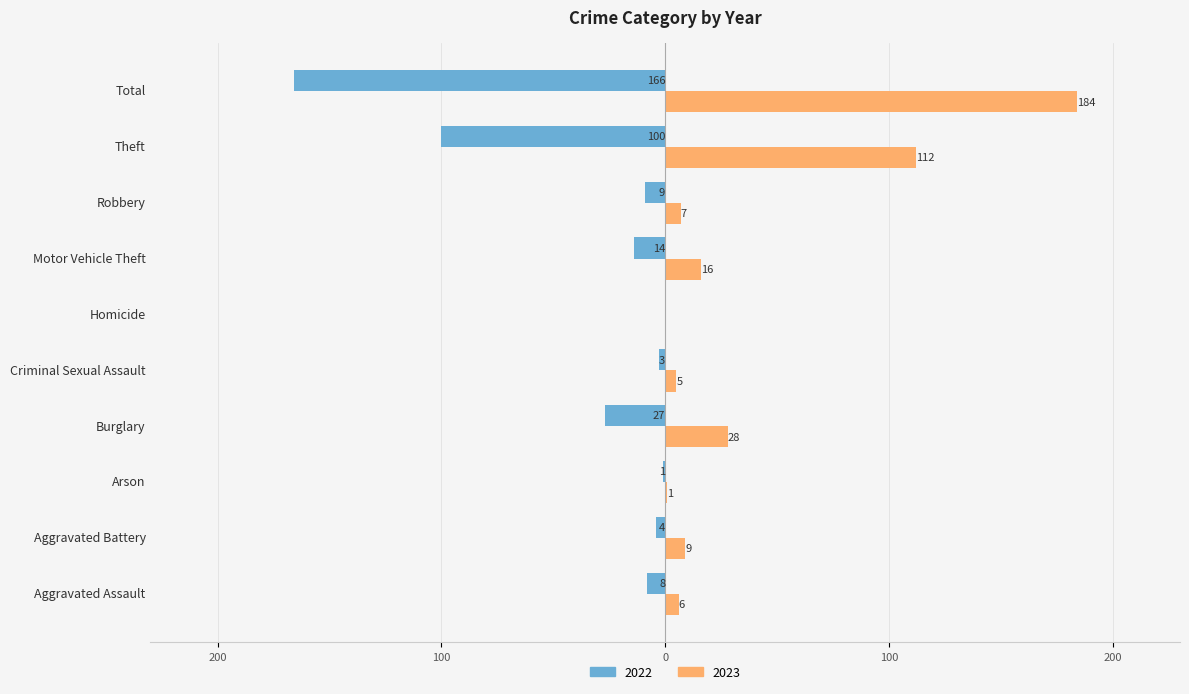

What is the maximum value shown in the chart?

184